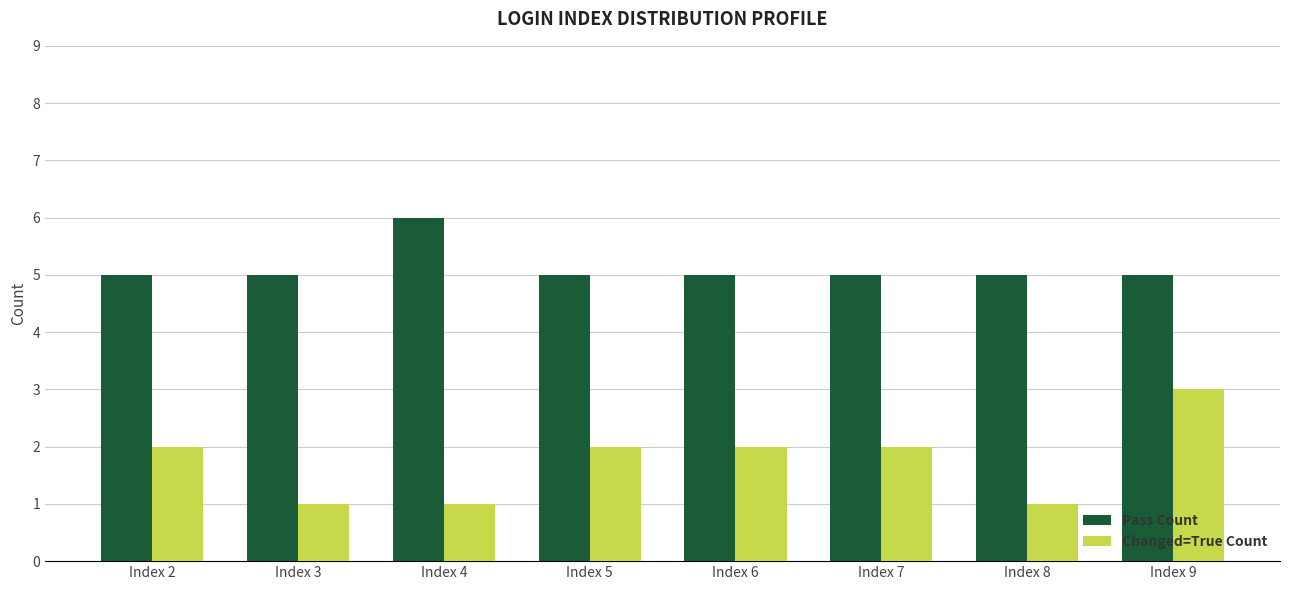

Does the chart contain any negative values?

No